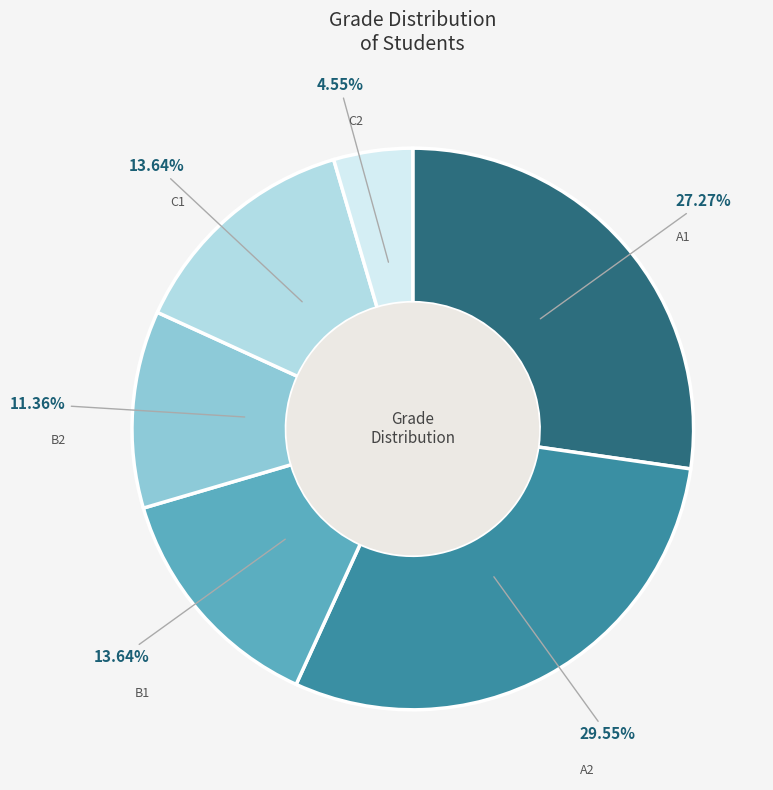

The B2 slice represents 3% of the pie. True or false?

False